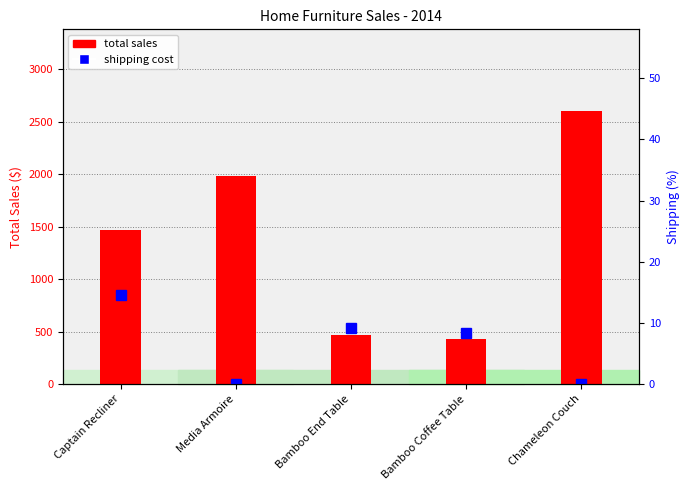

What is the sum of the total sales values at Chameleon Couch and Captain Recliner?

4064.2